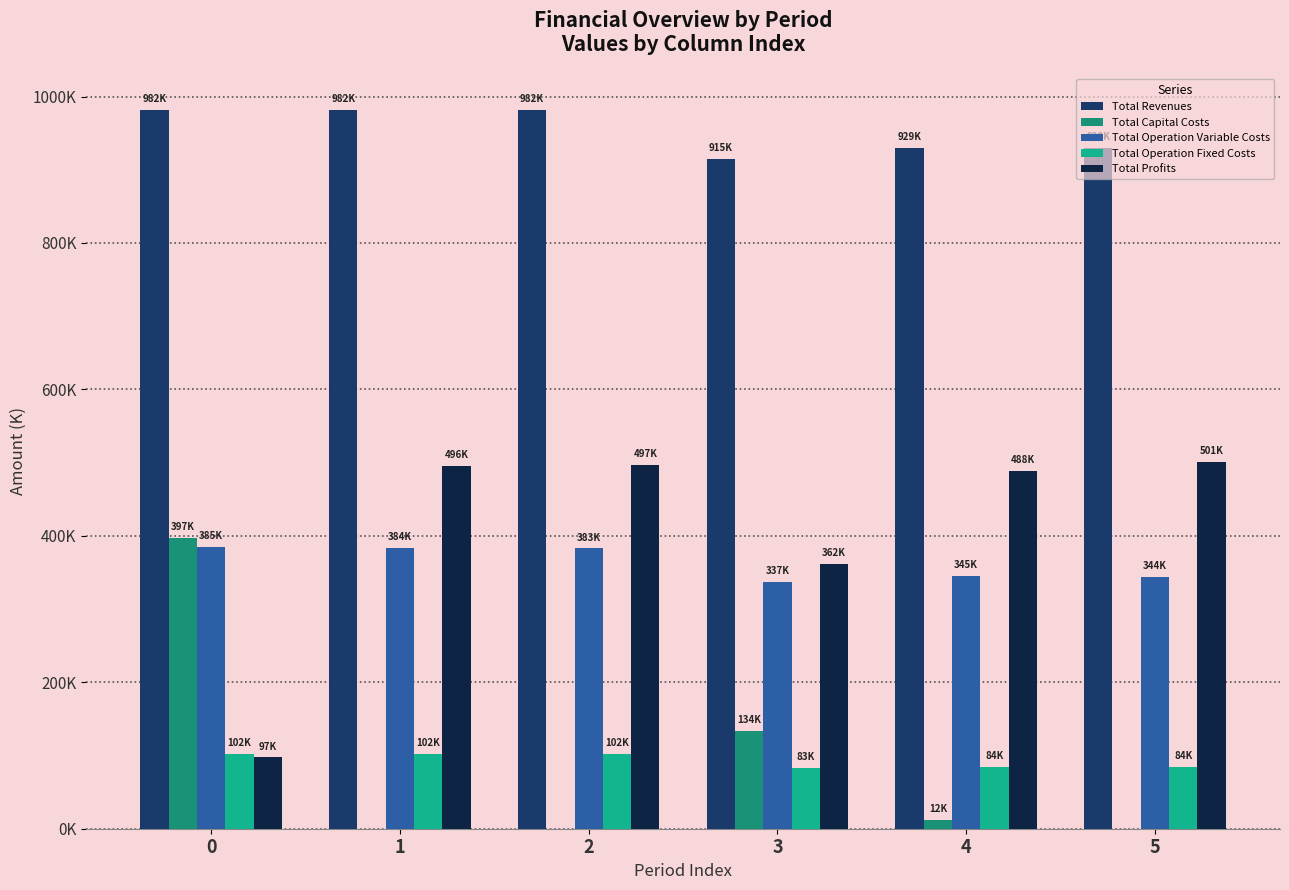

Where is Total Operation Variable Costs nearest to the value 360901?

4